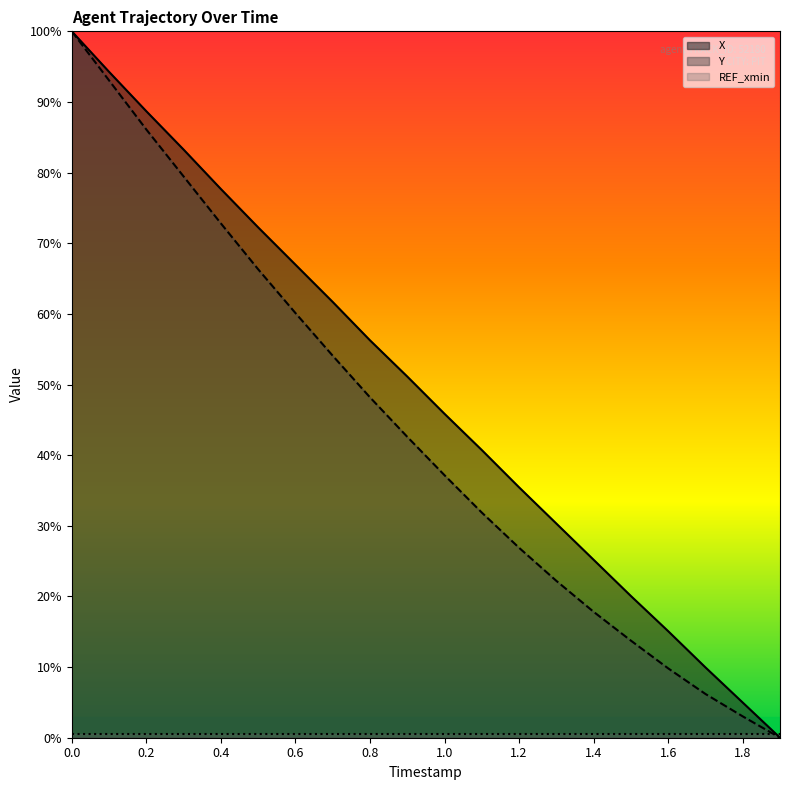

What is the sum of all Y values?

871.5